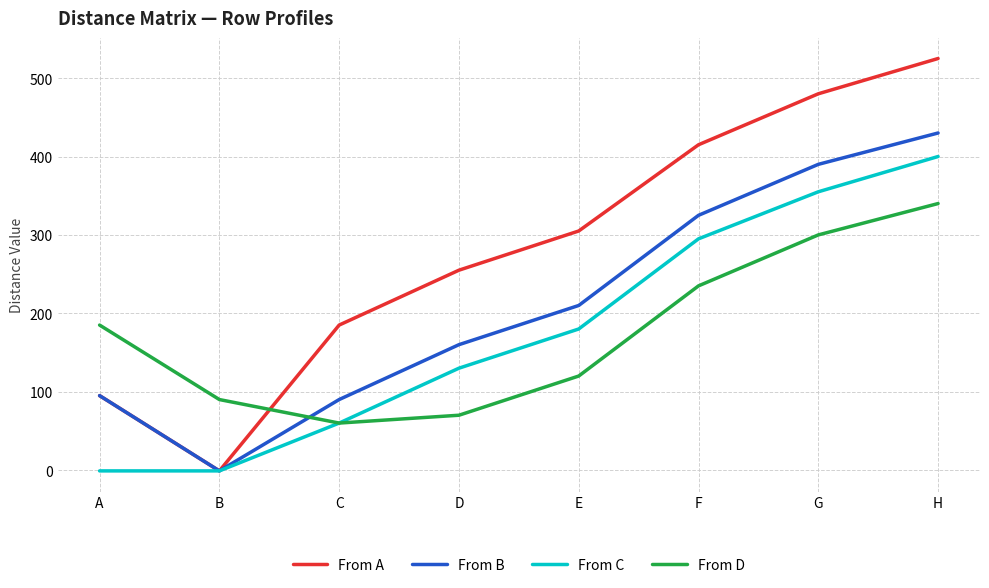

At how many categories does at least one series exceed 269?

4